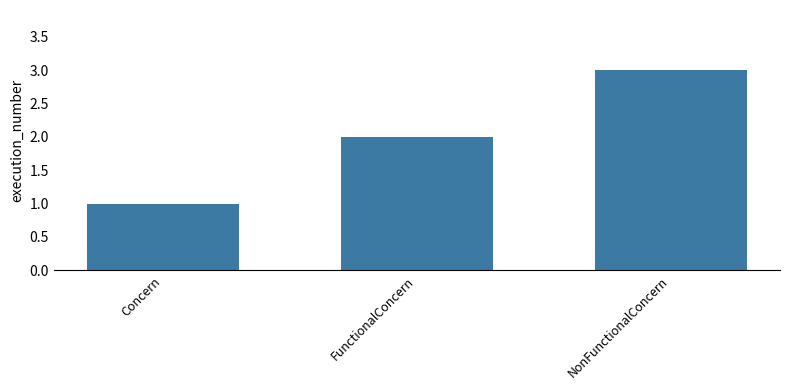

How many values are between 1 and 3?

3